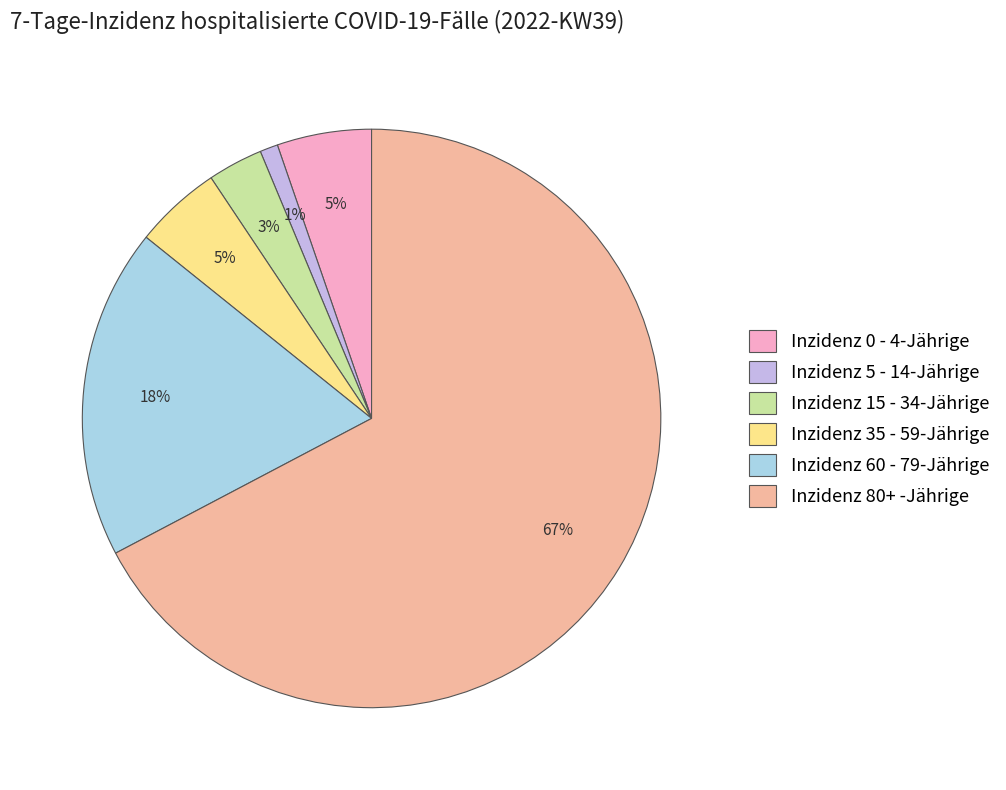

Do Inzidenz 35 - 59-Jährige and Inzidenz 80+ -Jährige together represent more than half of the pie?

Yes